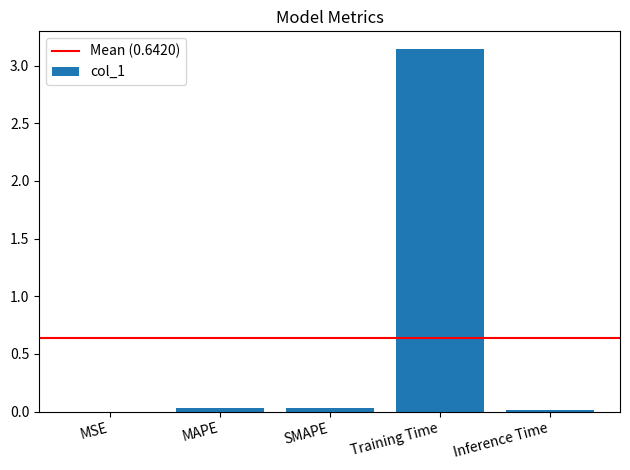

The value at SMAPE is 0.0. True or false?

True